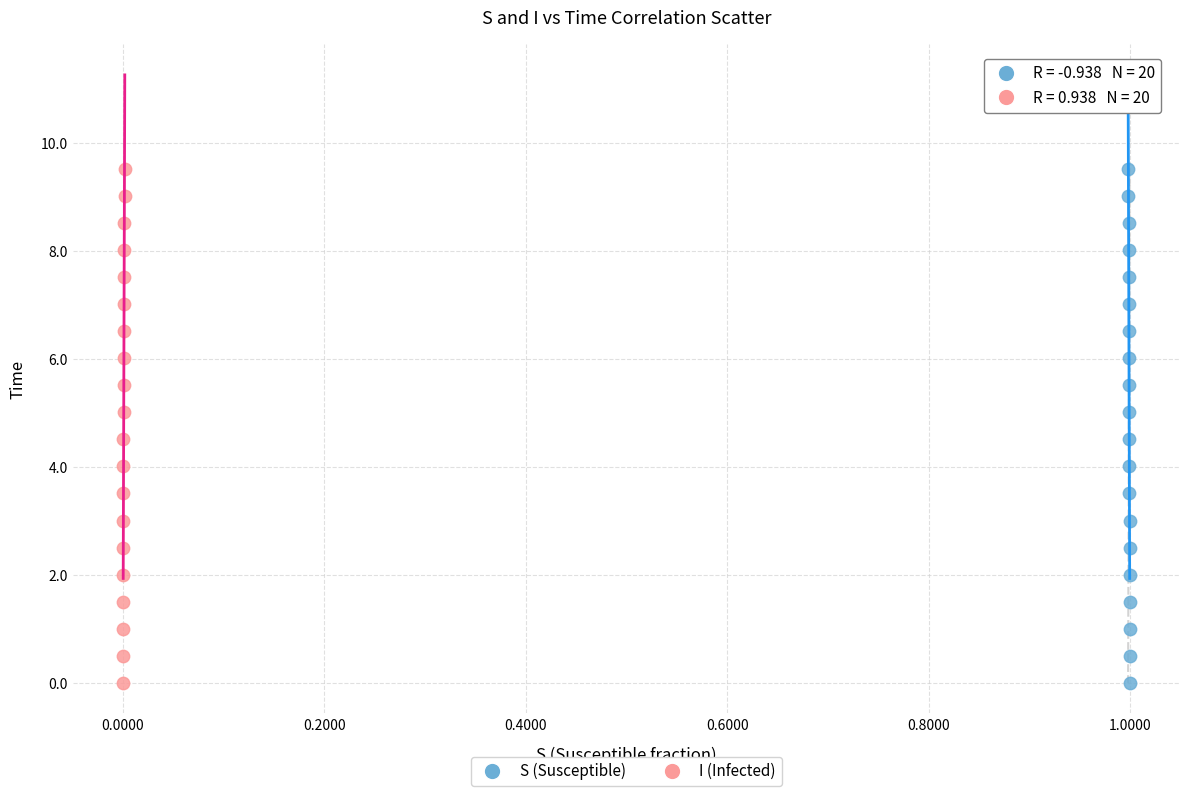

What are all the series names shown in the legend?

S (Susceptible), I (Infected)